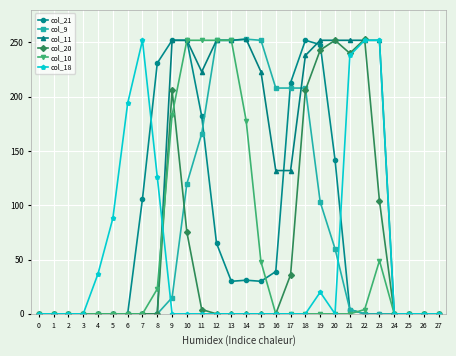

At which category is the sum across all series the highest?

10